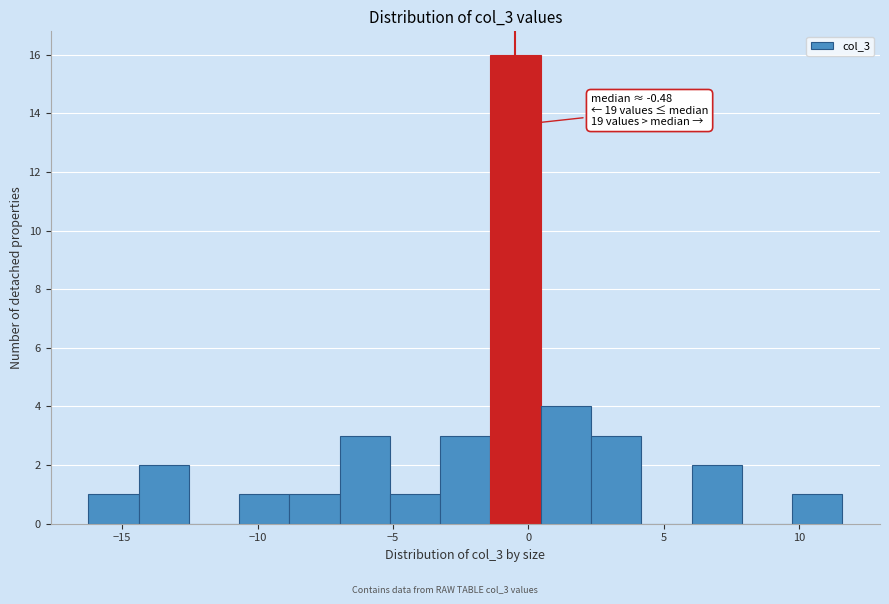

Around what value on the x-axis is the tallest bar? Give the approximate position of its centre, as read against the axis.

-0.5